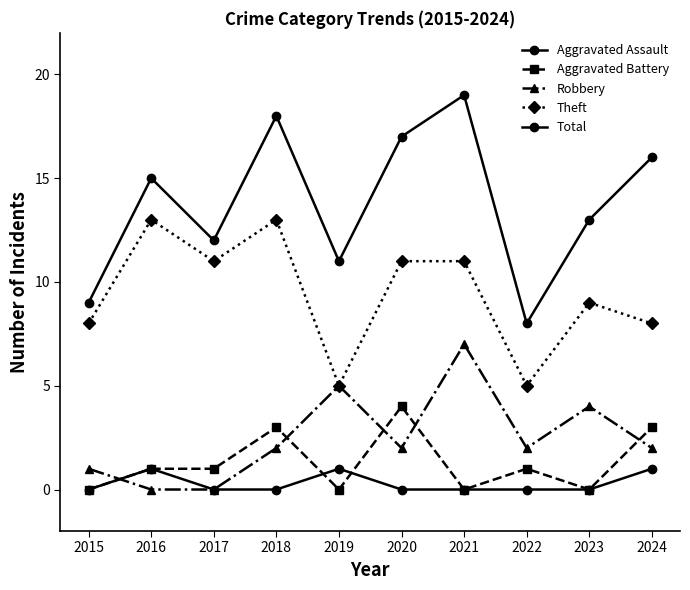

Does the chart have visible grid lines?

No